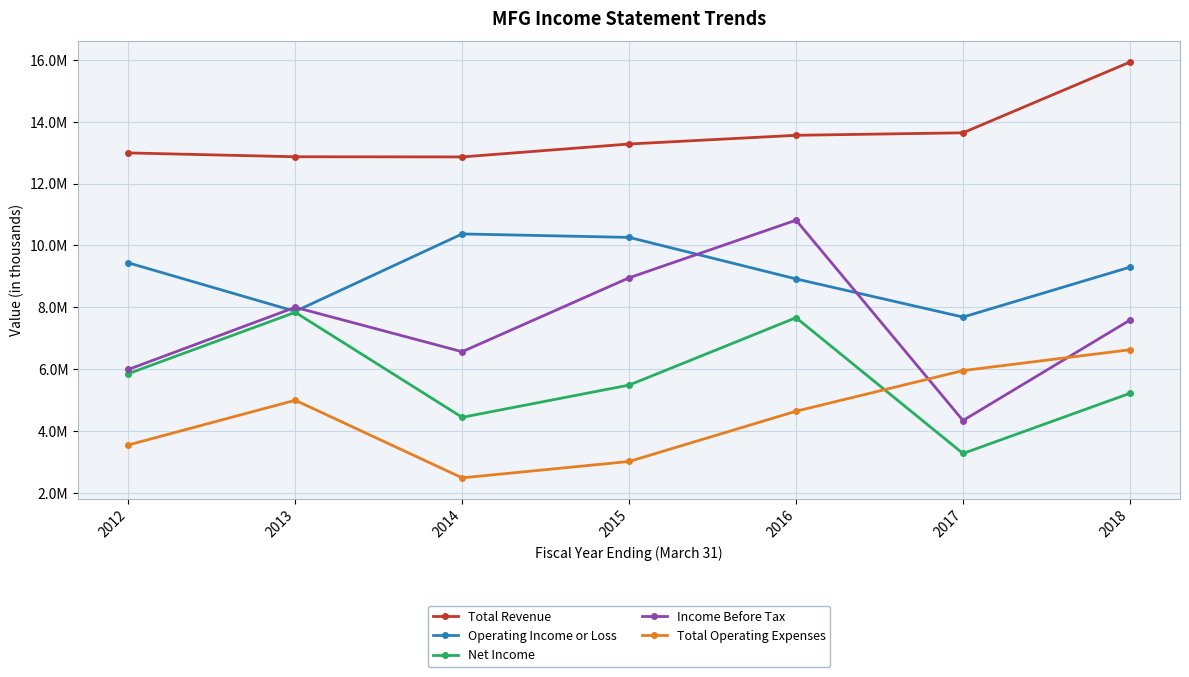

At how many categories does at least one series exceed 14977431?

1